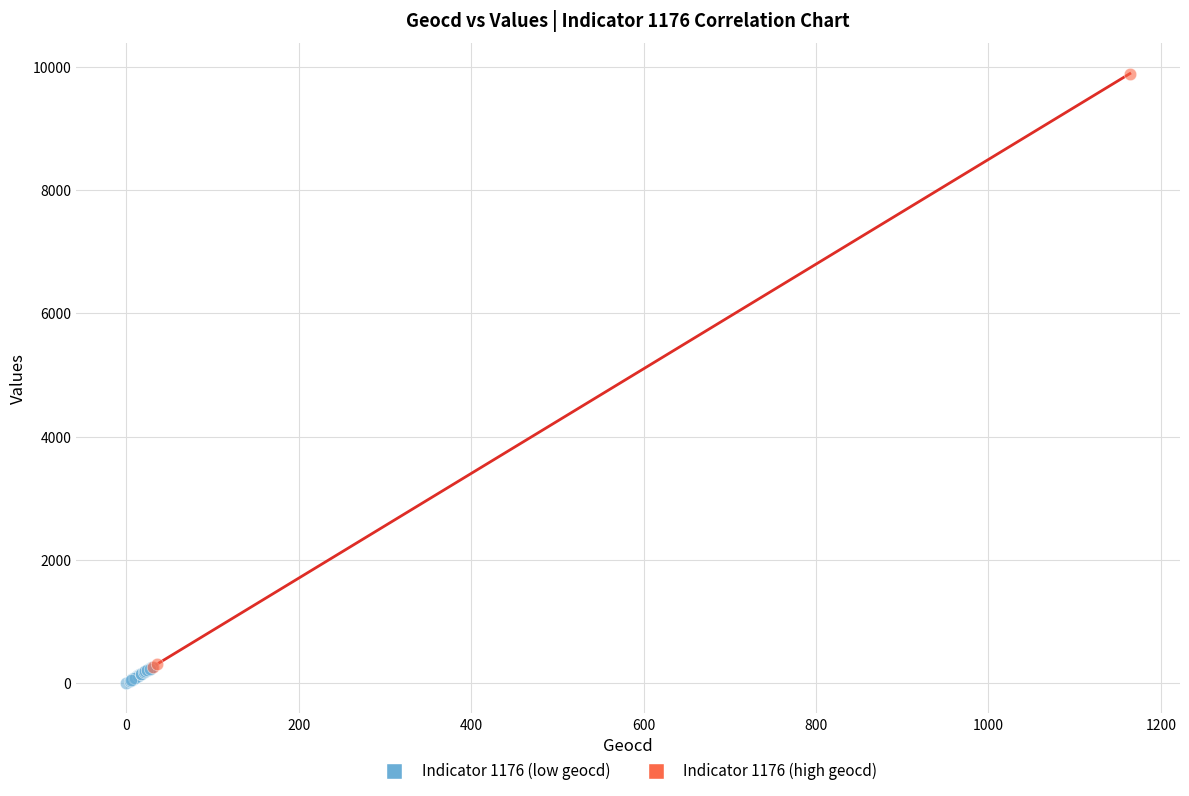

Which series has the largest Y range (max minus min)?

Indicator 1176 (high geocd)